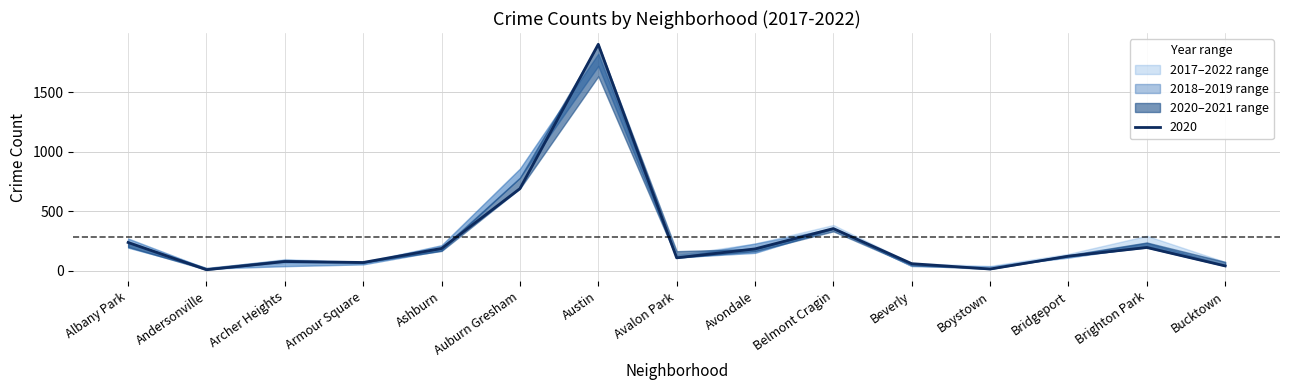

What is the spread (max minus min) of values at Auburn Gresham?

243